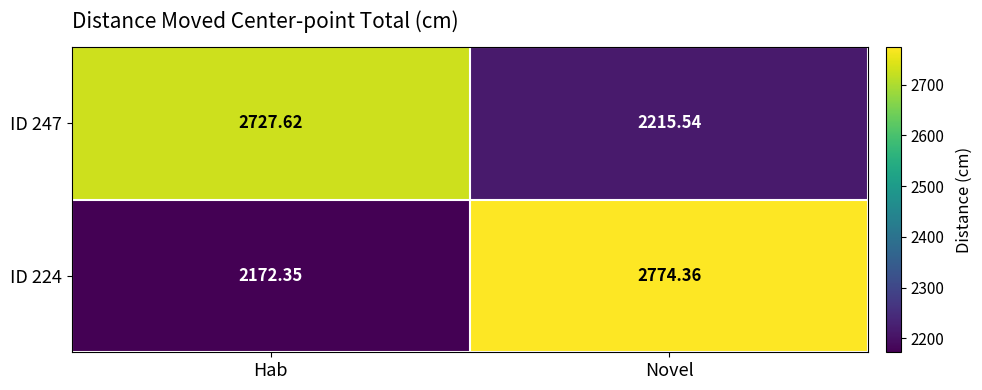

At which label does ID 247 reach its minimum?

Novel